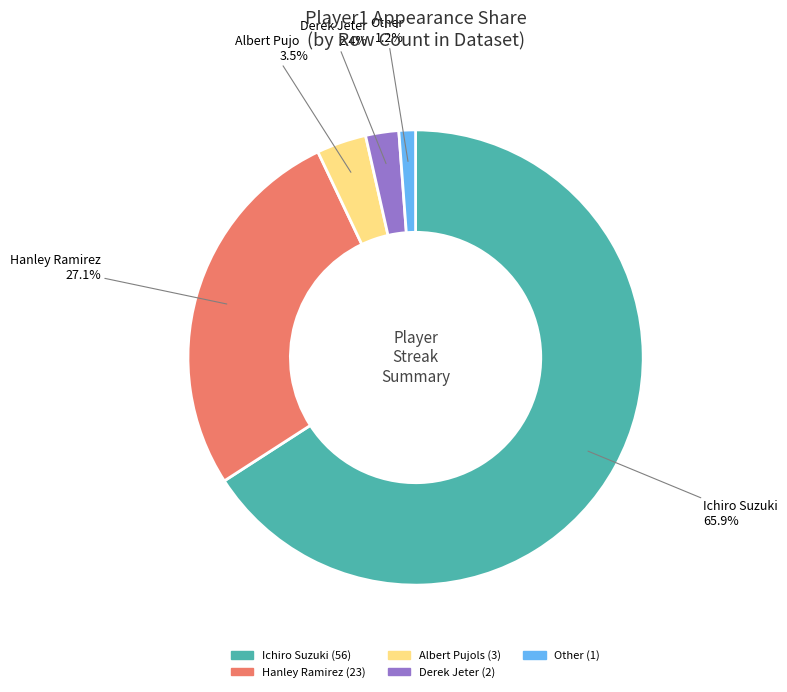

What percentage is the Ichiro Suzuki slice, to the nearest percent?

66%